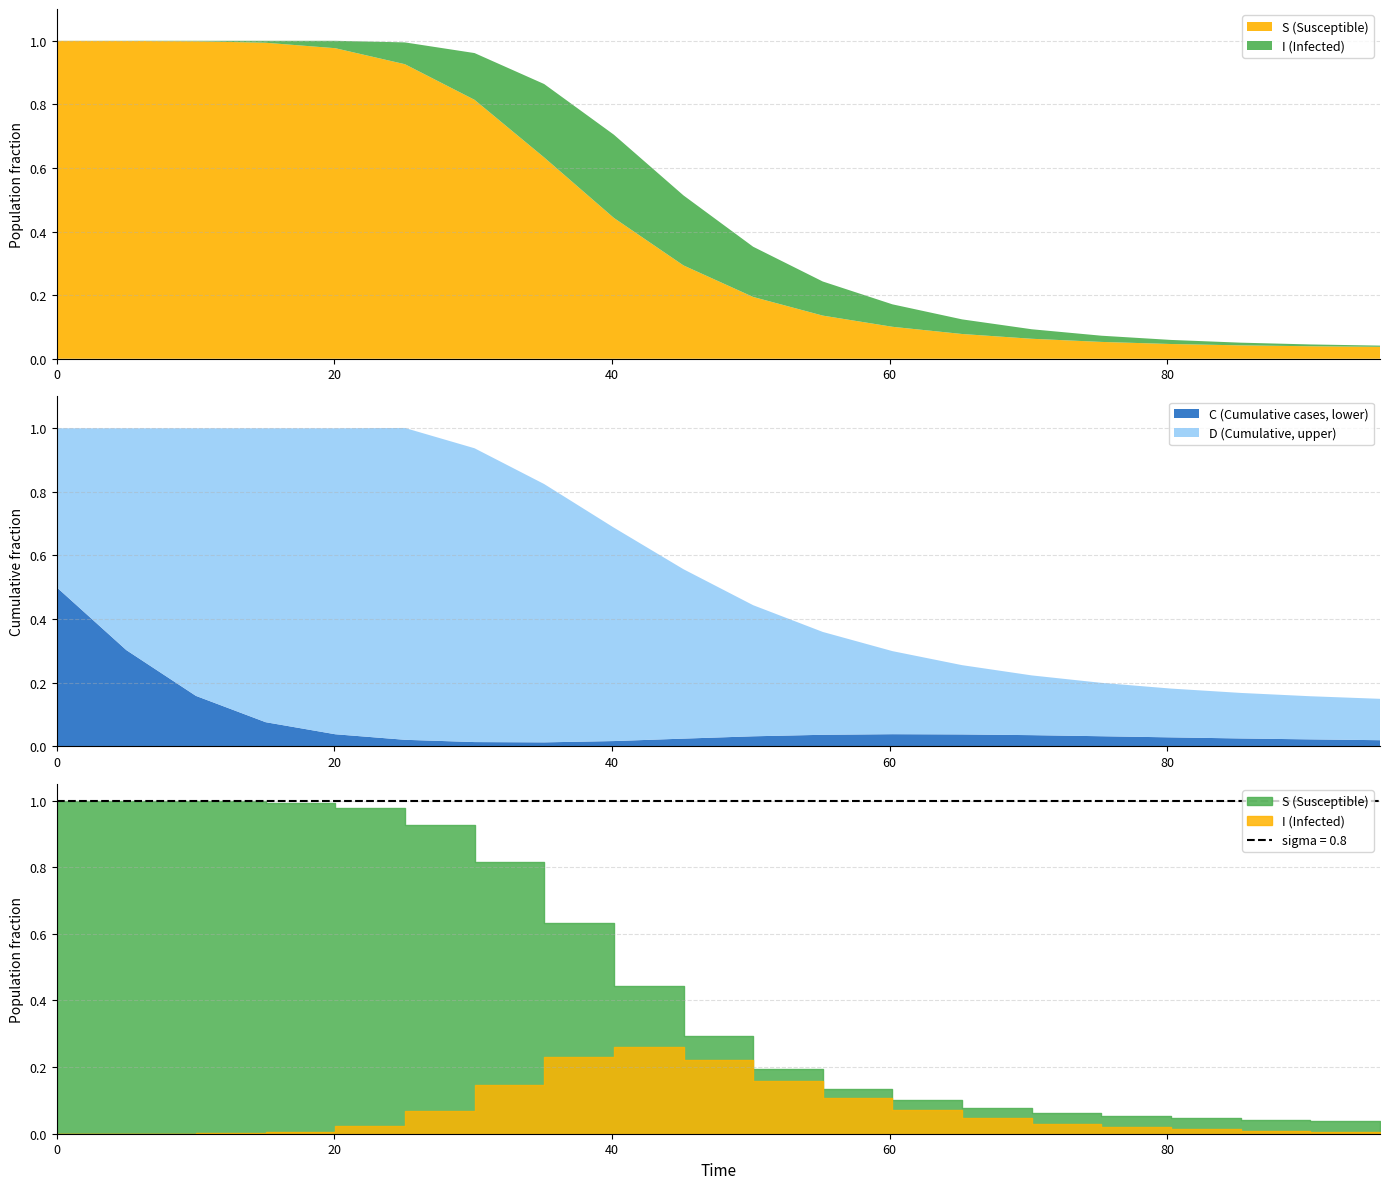

Reading right to left, what are all the values shown in this chart?

time: 19=95.3	18=90.3	17=85.3	16=80.3	15=75.3	14=70.2	13=65.2	12=60.2	11=55.2	10=50.2	9=45.2	8=40.1	7=35.1	6=30.1	5=25.1	D=20.1	C=15.1	I=10.0	S=5.0	time=0.0
S: 19=0.0	18=0.0	17=0.0	16=0.0	15=0.1	14=0.1	13=0.1	12=0.1	11=0.1	10=0.2	9=0.3	8=0.4	7=0.6	6=0.8	5=0.9	D=1.0	C=1.0	I=1.0	S=1.0	time=1.0
I: 19=0.0	18=0.0	17=0.0	16=0.0	15=0.0	14=0.0	13=0.0	12=0.1	11=0.1	10=0.2	9=0.2	8=0.3	7=0.2	6=0.1	5=0.1	D=0.0	C=0.0	I=0.0	S=0.0	time=0.0
C: 19=0.0	18=0.0	17=0.0	16=0.0	15=0.0	14=0.0	13=0.0	12=0.0	11=0.0	10=0.0	9=0.0	8=0.0	7=0.0	6=0.0	5=0.0	D=0.0	C=0.1	I=0.2	S=0.3	time=0.5
D: 19=0.1	18=0.1	17=0.1	16=0.2	15=0.2	14=0.2	13=0.2	12=0.3	11=0.3	10=0.4	9=0.5	8=0.7	7=0.8	6=0.9	5=1.0	D=1.0	C=0.9	I=0.8	S=0.7	time=0.5